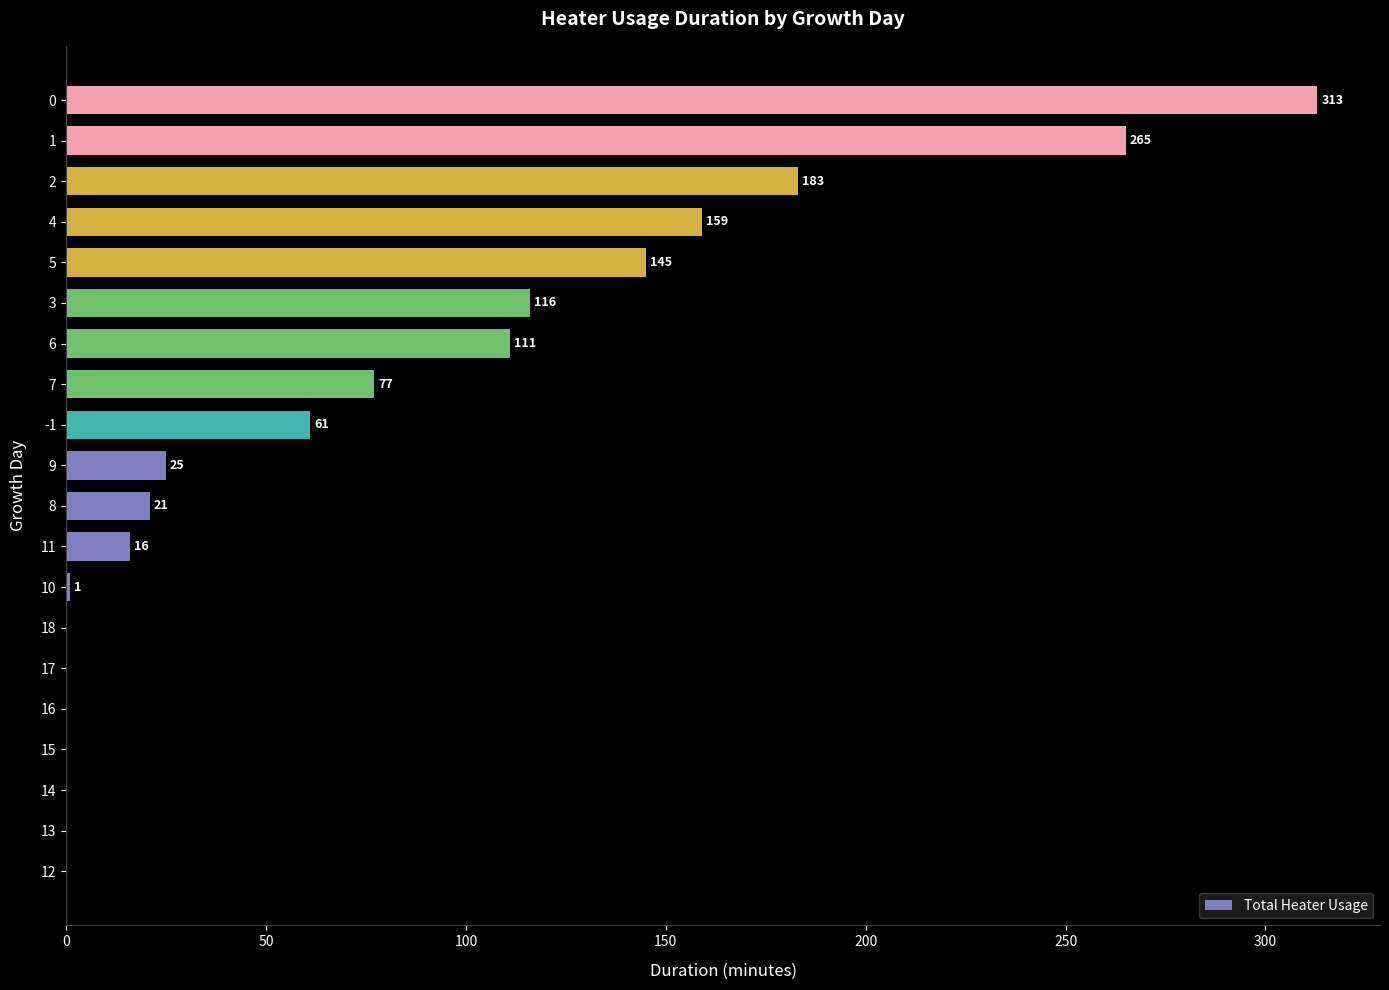

The value at 12 is 0. True or false?

True